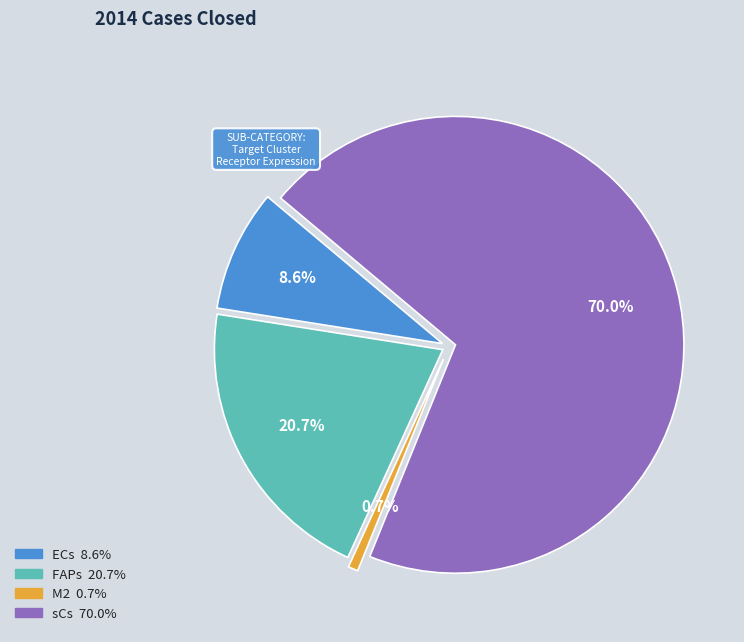

Which slice represents more than half of the pie?

sCs